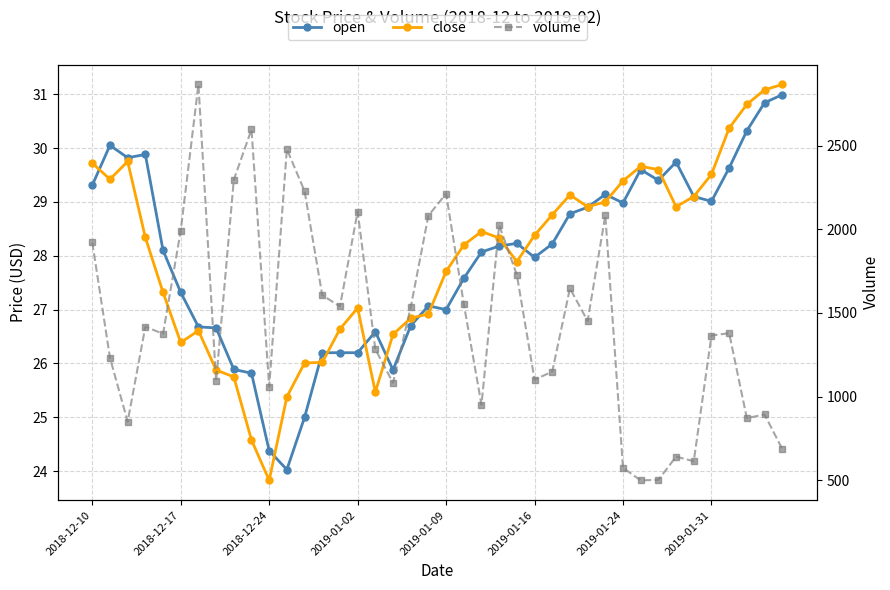

What is the sum of all volume values?

58565.0